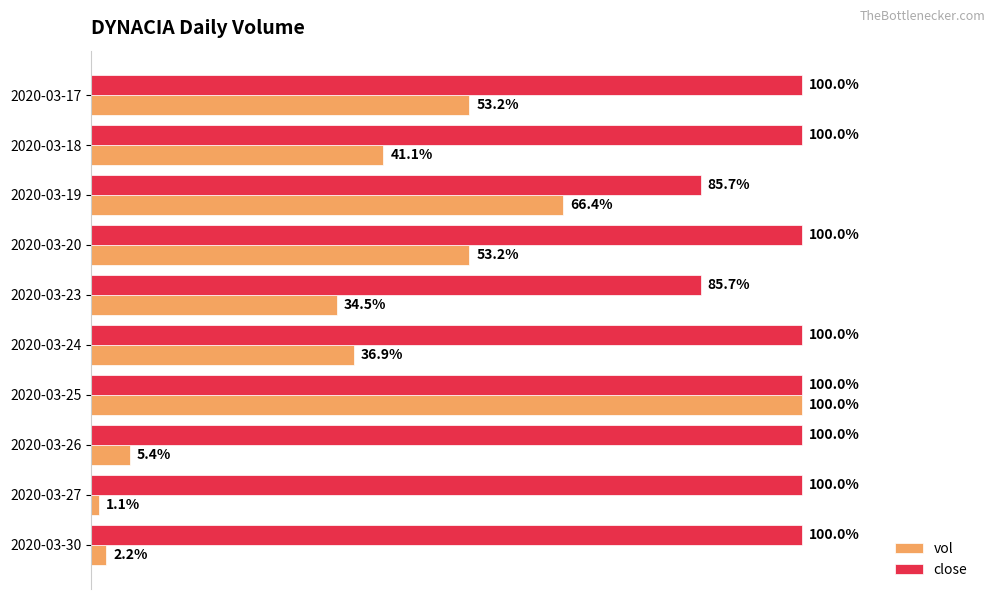

What are all the series names shown in the legend?

vol, close